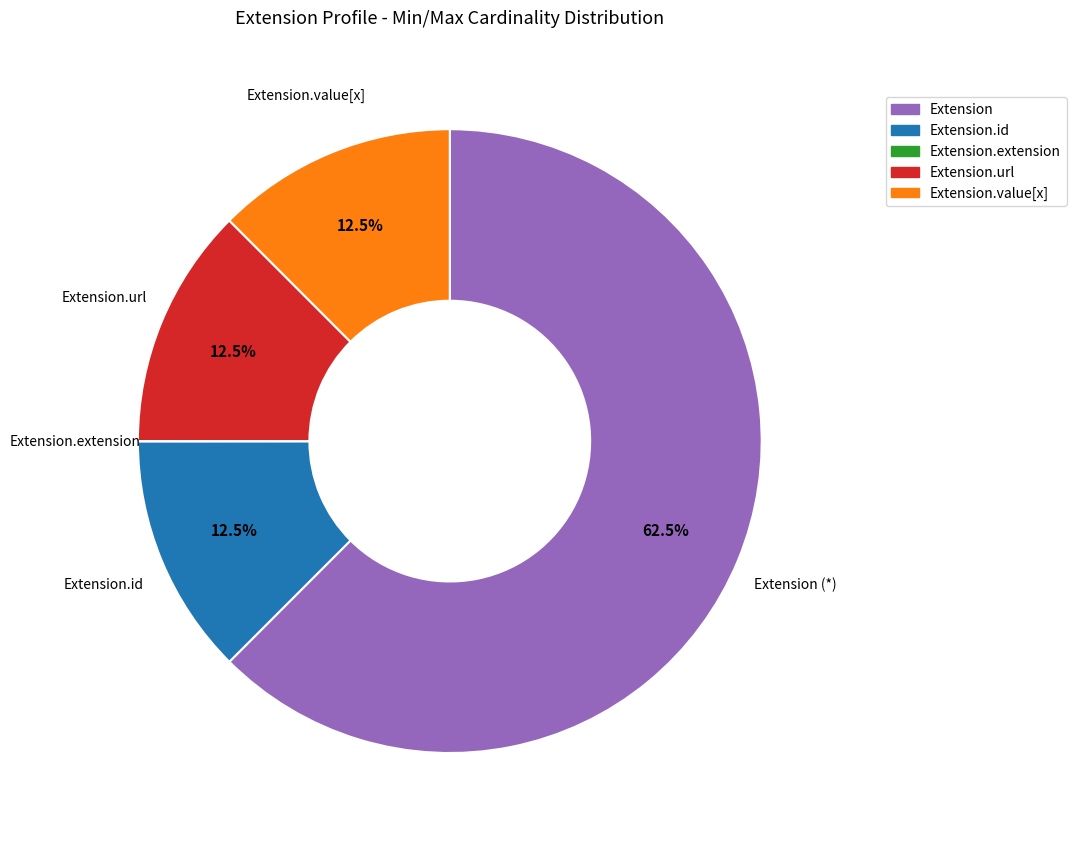

Is there a majority slice in this chart?

Yes